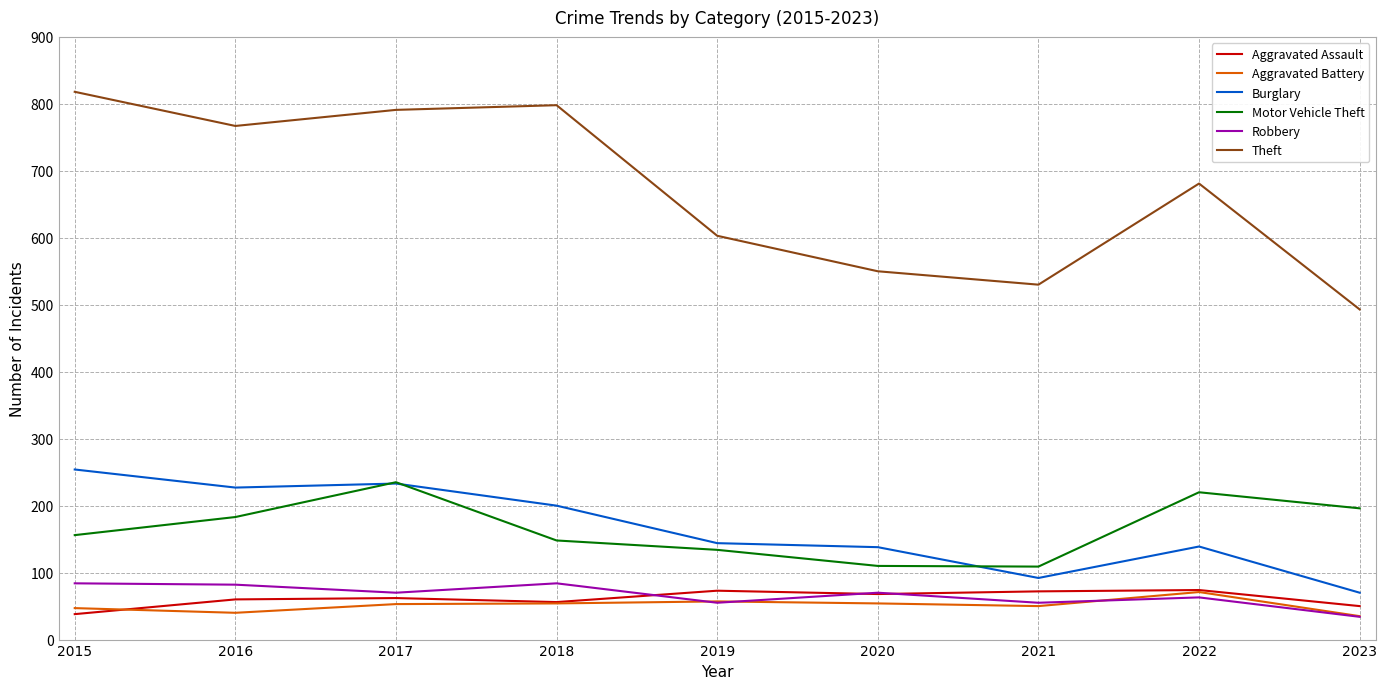

What is the difference between the highest and lowest values at 2016?

727